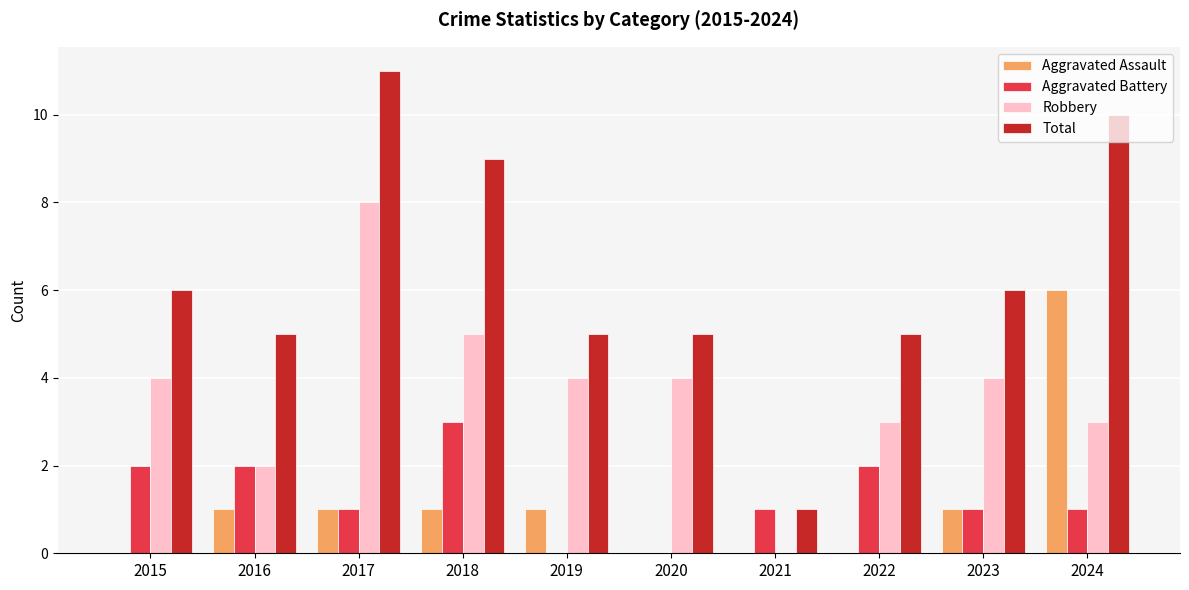

At which category is the sum across all series the highest?

2017